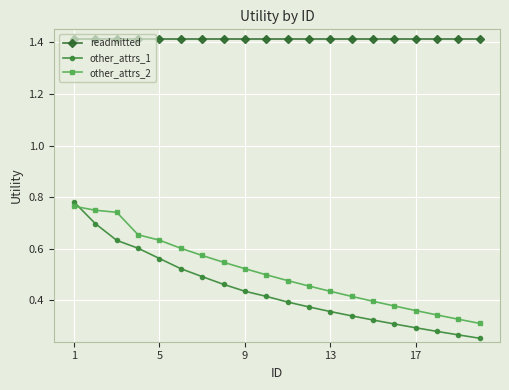

True or false: other_attrs_1 and readmitted intersect in this chart.

False